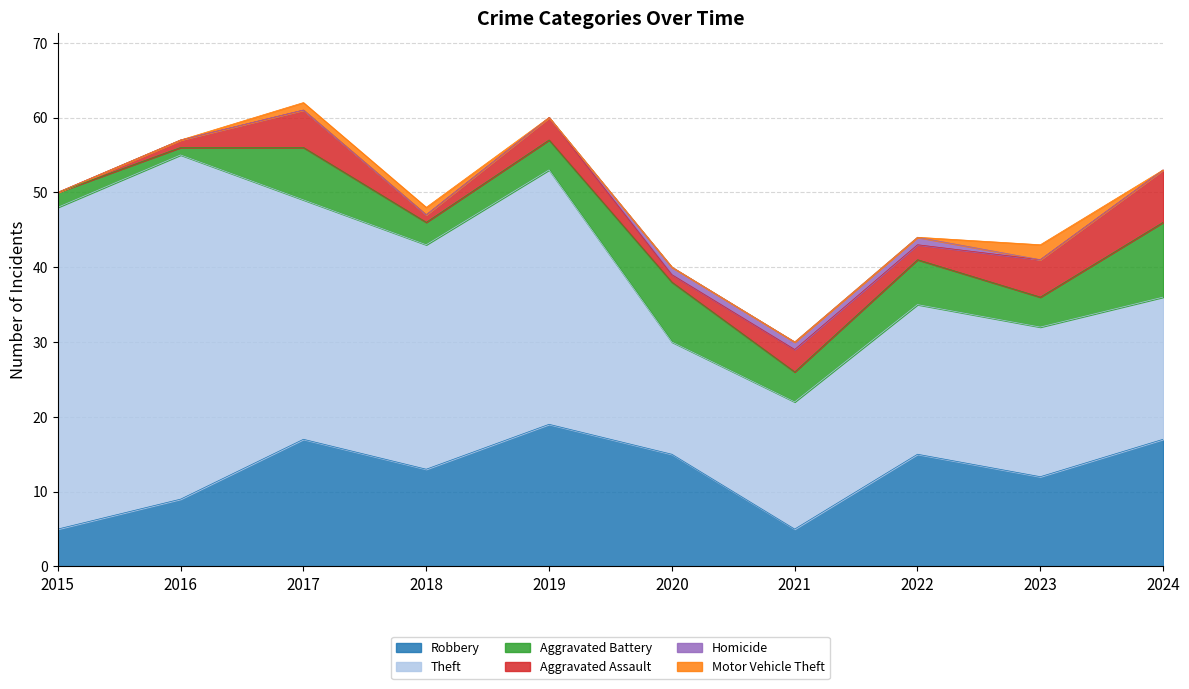

Which series ends up on top after the final intersection of Aggravated Battery and Aggravated Assault?

Aggravated Battery